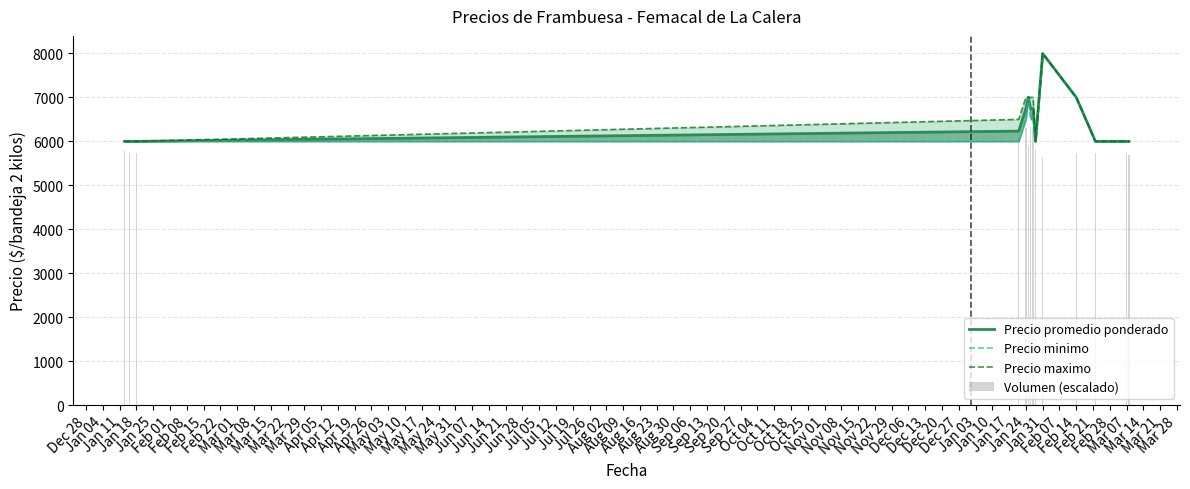

List the series in order of their peak value, highest first.

Precio promedio ponderado, Precio minimo, Precio maximo, Volumen (escalado)